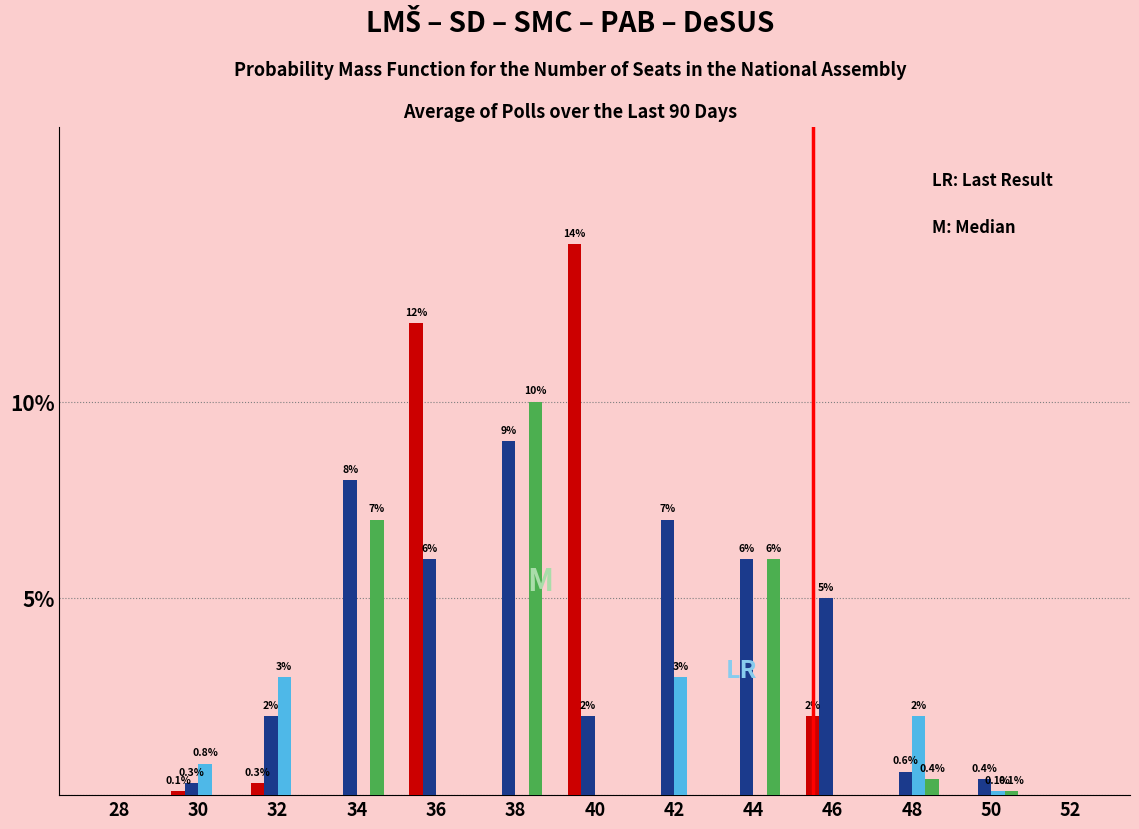

At which category is the sum across all series the highest?

38